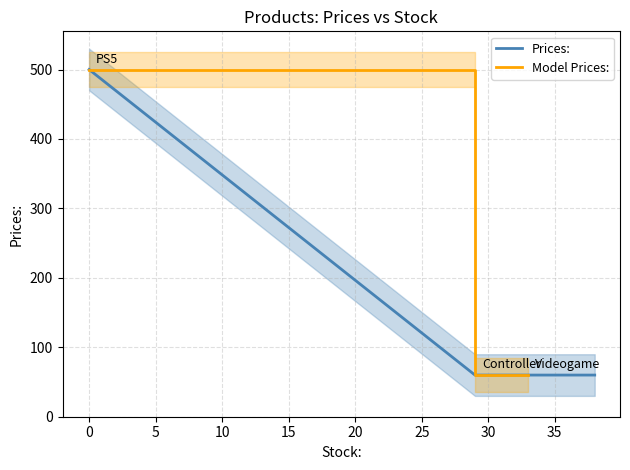

What is the highest value of the Model Prices: series?

500.0